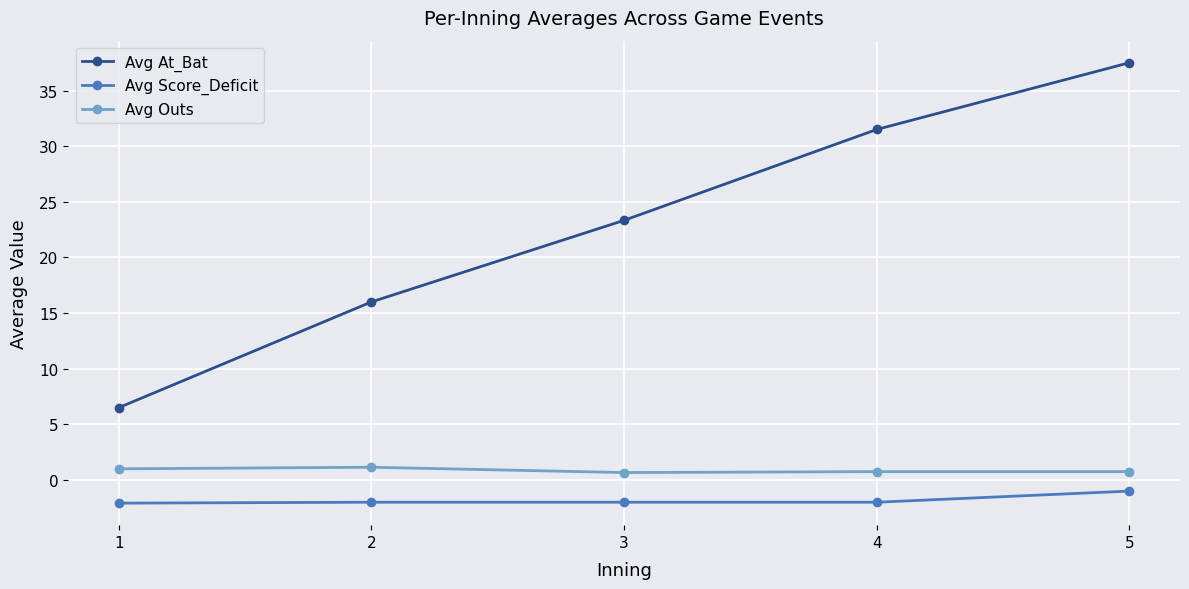

What is the spread (max minus min) of values at 2?

18.0